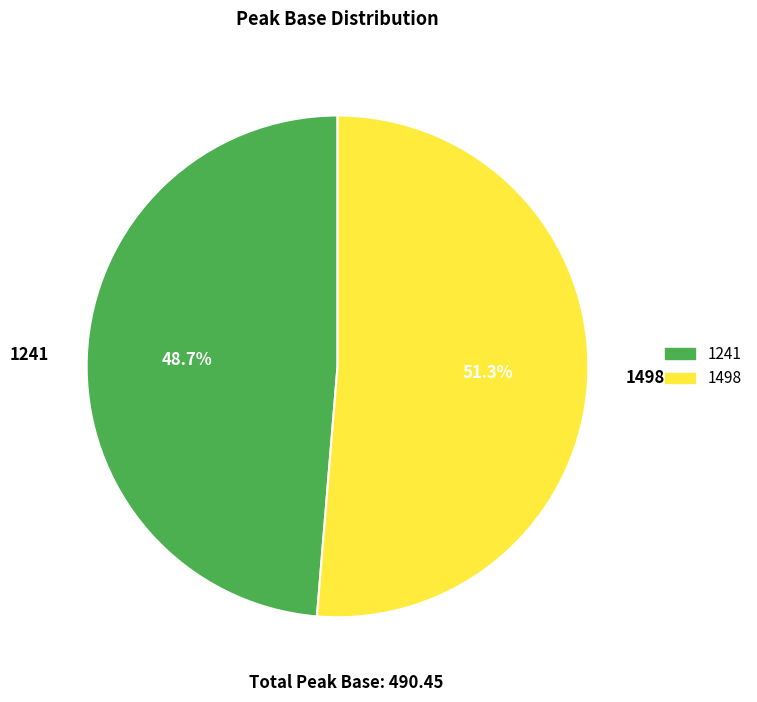

How many slices are in this pie chart?

2